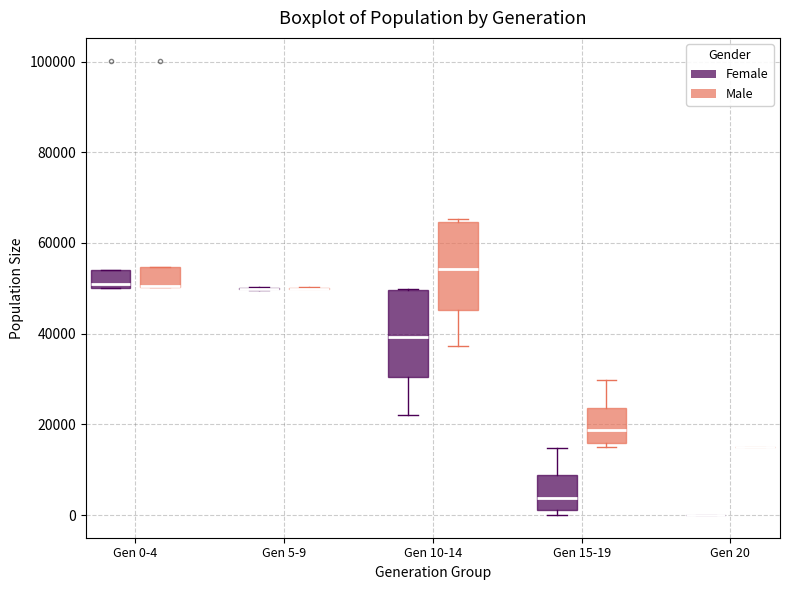

Reading left to right, read every box against the y-axis: the position of its median line, the range the box covers, and the ends of its whiskers. The values are not printed on the chart, so give them approximately, as read against the axis.

Gen 0-4 (Female): median 52000, box 50000 to 54000, whiskers 50000 to 54000
Gen 0-4 (Male): median 50000 (drawn on the box's lower edge), box 50000 to 54000, whiskers 50000 to 54000
Gen 5-9 (Female): box collapsed to a line at 50000, whiskers 50000 to 50000
Gen 5-9 (Male): box collapsed to a line at 50000, whiskers 50000 to 50000
Gen 10-14 (Female): median 40000, box 30000 to 50000, whiskers 22000 to 50000
Gen 10-14 (Male): median 54000, box 46000 to 64000, whiskers 38000 to 66000
Gen 15-19 (Female): median 4000, box 2000 to 8000, whiskers 0 to 14000
Gen 15-19 (Male): median 18000, box 16000 to 24000, whiskers 16000 (just below the box's lower edge) to 30000
Gen 20 (Female): box collapsed to a line at 0, whiskers 0 to 0
Gen 20 (Male): box collapsed to a line at 16000, whiskers 16000 to 16000